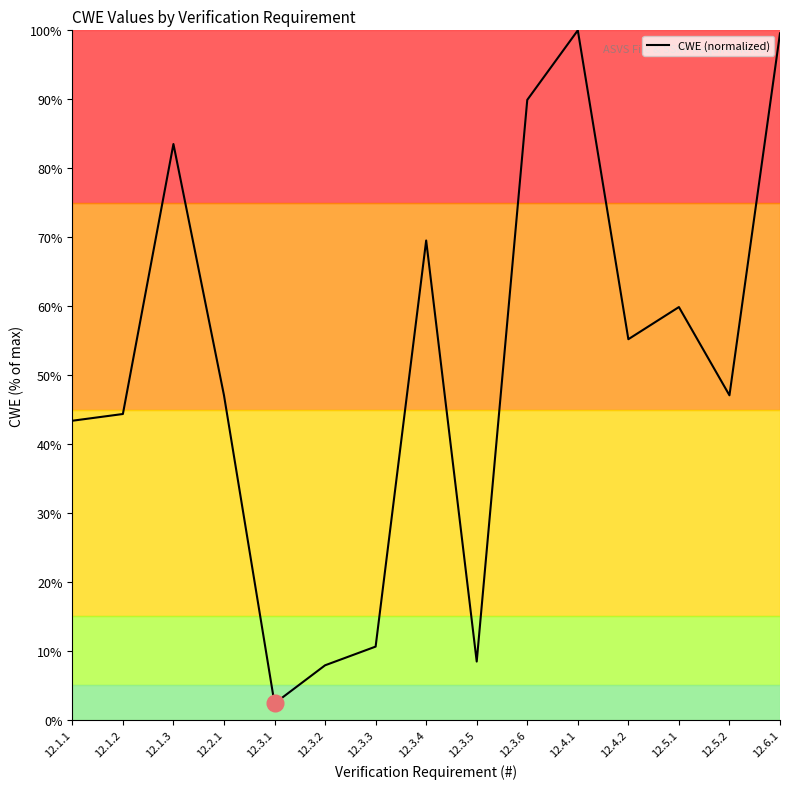

Does the chart display data point markers on the line(s)?

No